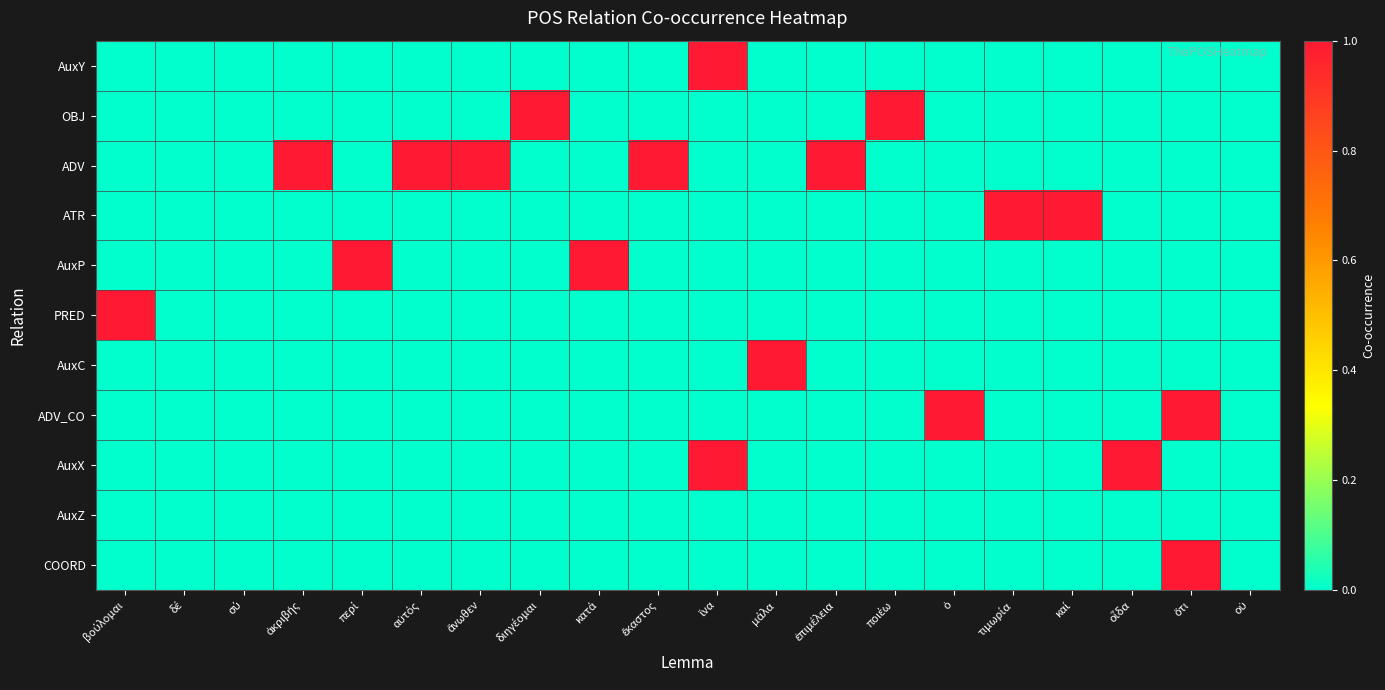

List the series in order of their peak value, highest first.

AuxY, OBJ, ADV, ATR, AuxP, PRED, AuxC, ADV_CO, AuxX, COORD, AuxZ